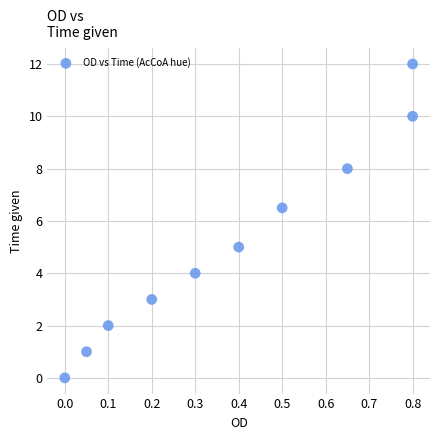

What Y value in the scatter plot is closest to 6?

6.5